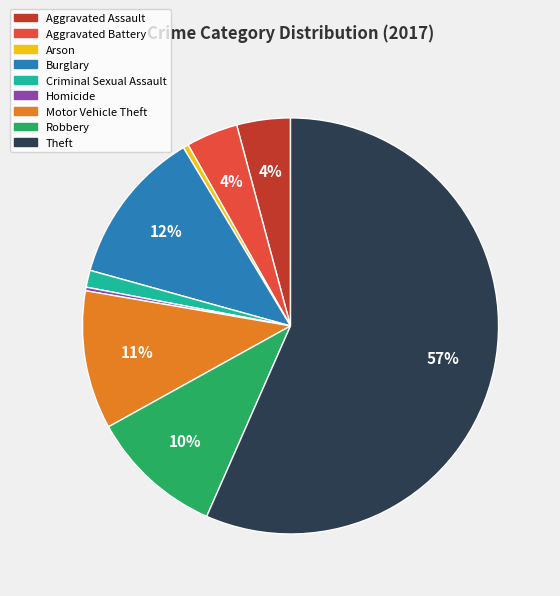

Is it true that Arson is 0% of the pie?

True